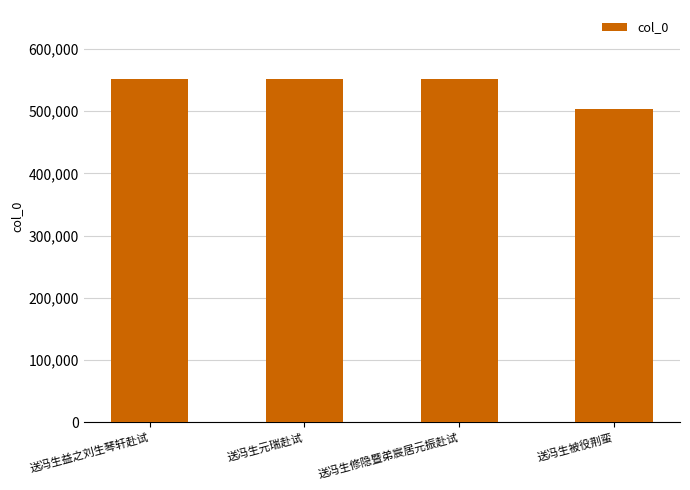

Is it true that the value at 送冯生益之刘生琴轩赴试 is 742342?

False